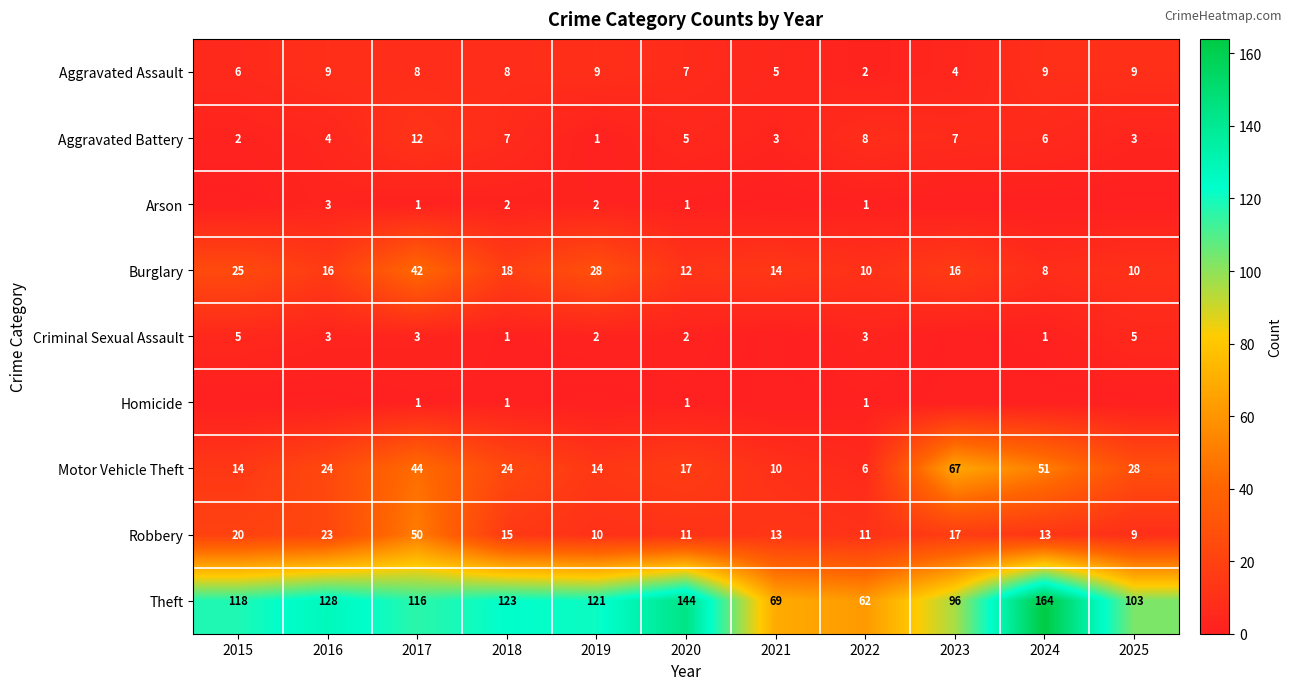

How many data points in Homicide are above 0?

4